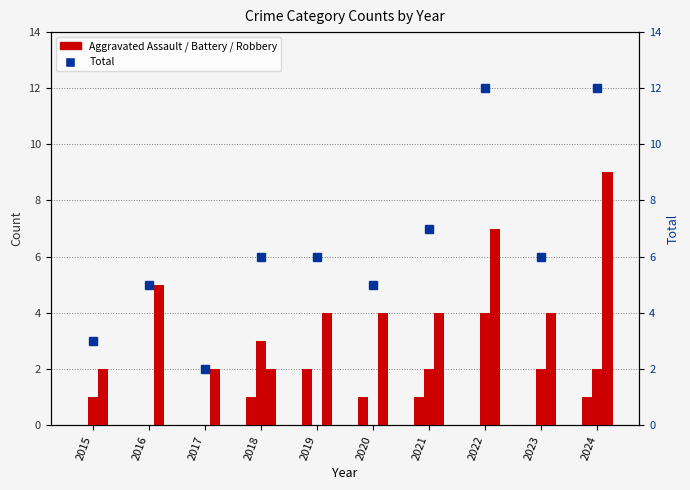

Is it true that Aggravated Assault equals 1 at 2024?

True